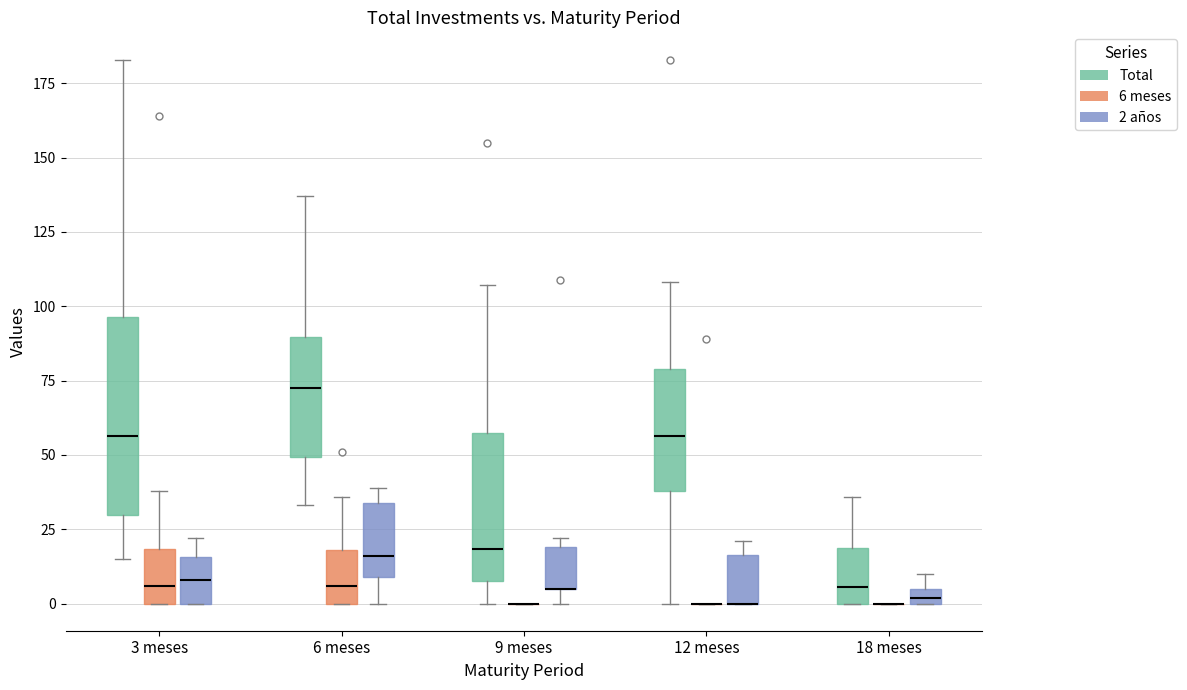

Where is the upper edge of the box for 18 meses (Total) on the y-axis? The values are not printed on the chart, so give them approximately, as read against the axis.

20